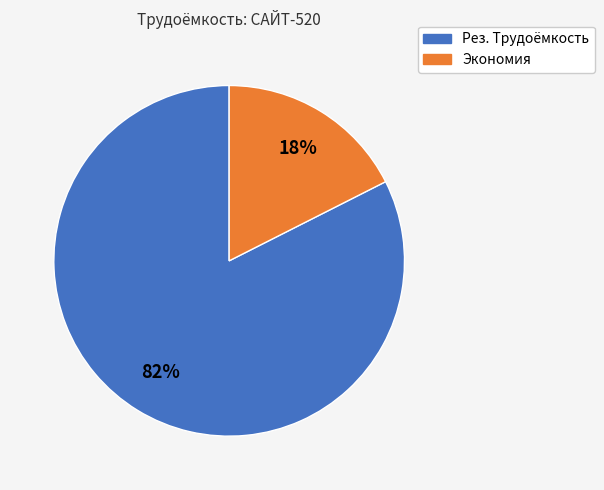

To the nearest percent, what percentage of the pie is Экономия?

18%